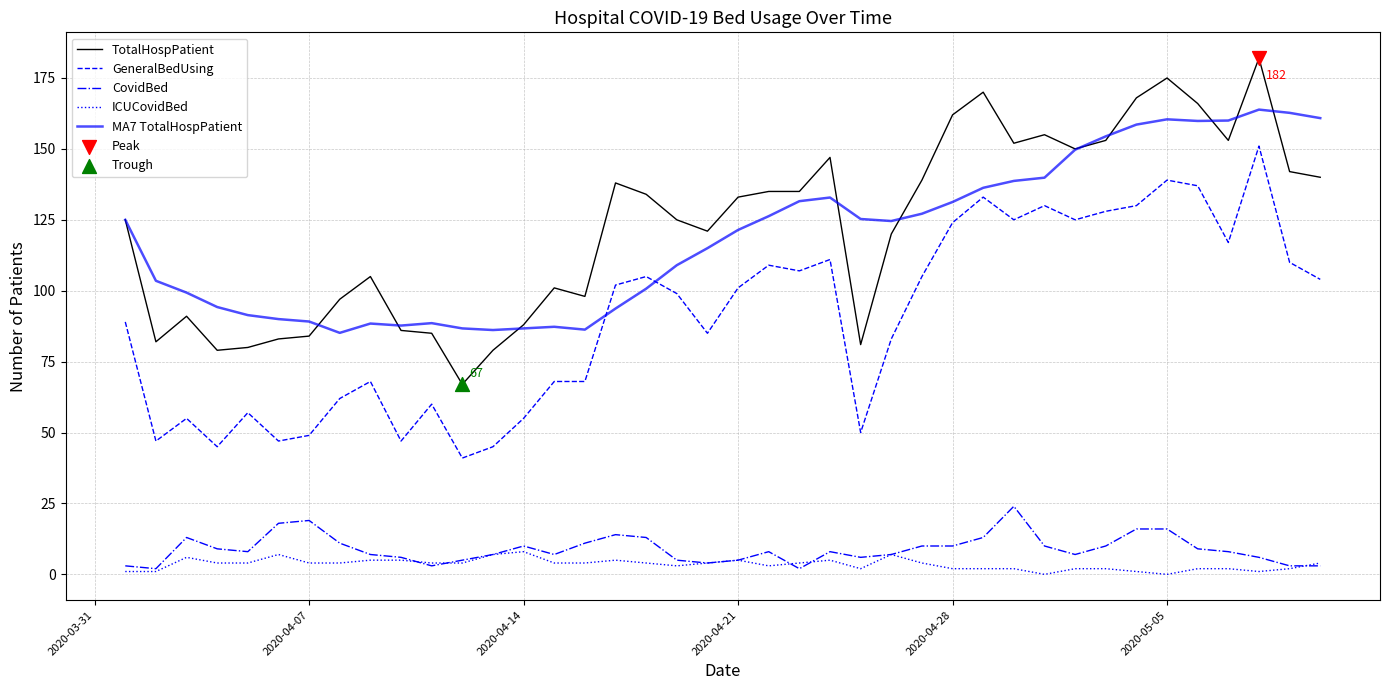

What is the highest value of the CovidBed series?

24.0